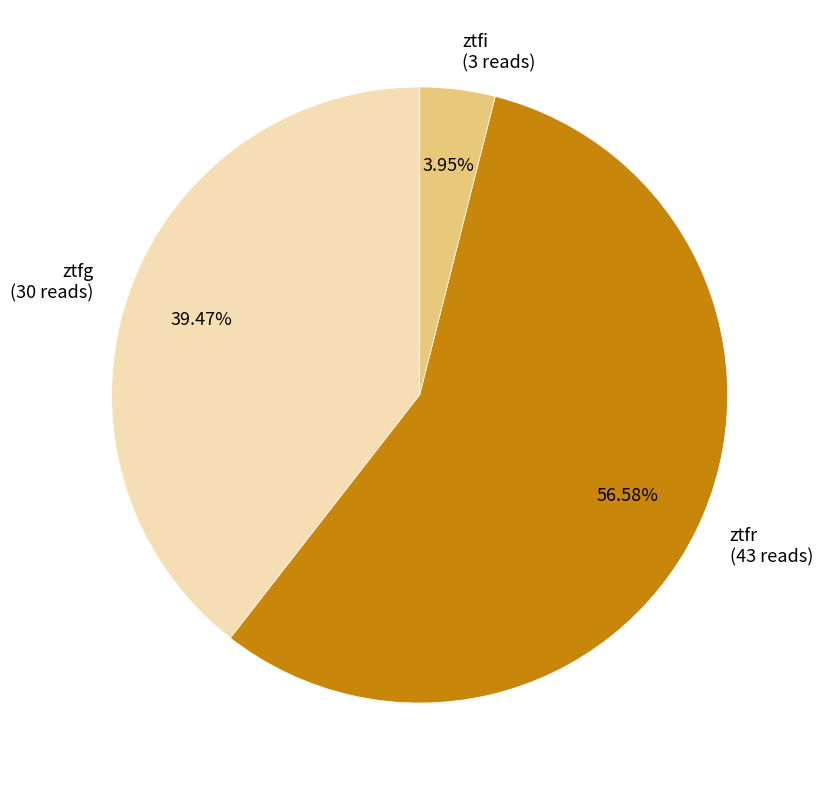

To the nearest percent, what is the difference between the ztfi and ztfr slice percentages?

53%